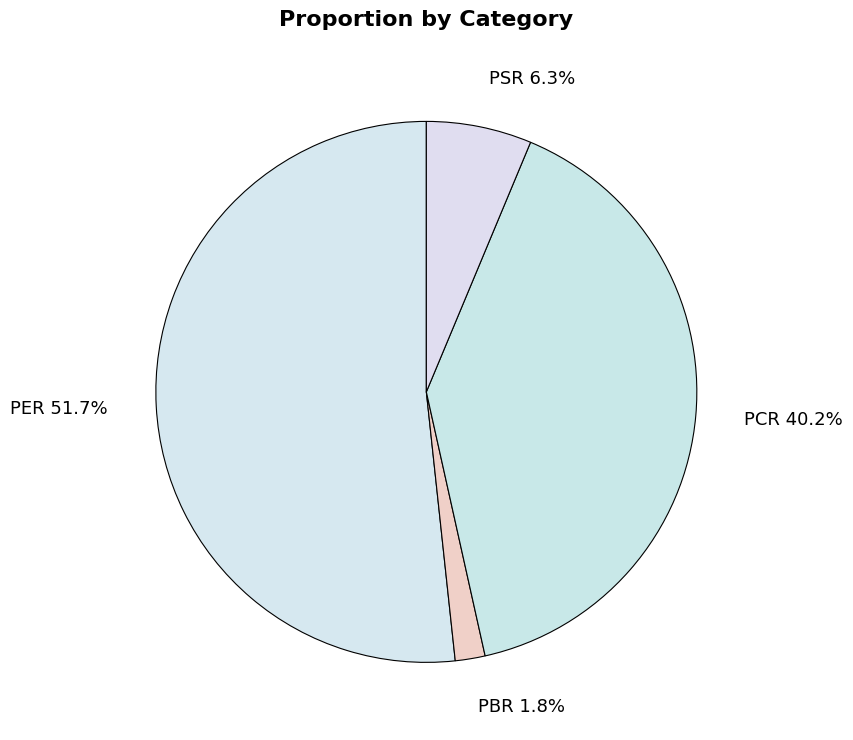

To the nearest percent, what portion does PER represent?

52%